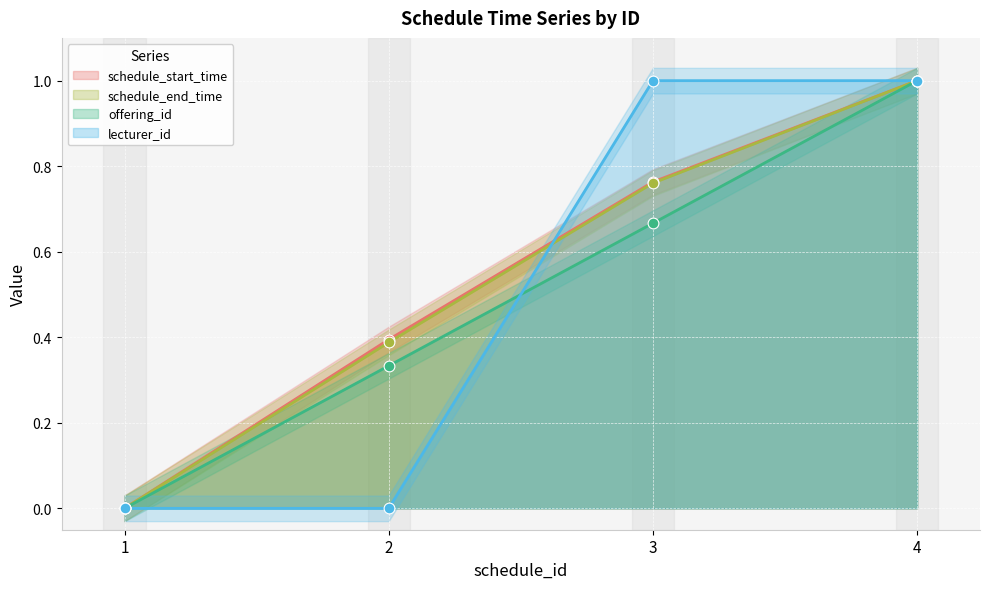

Which series has the largest total across all categories?

schedule_start_time